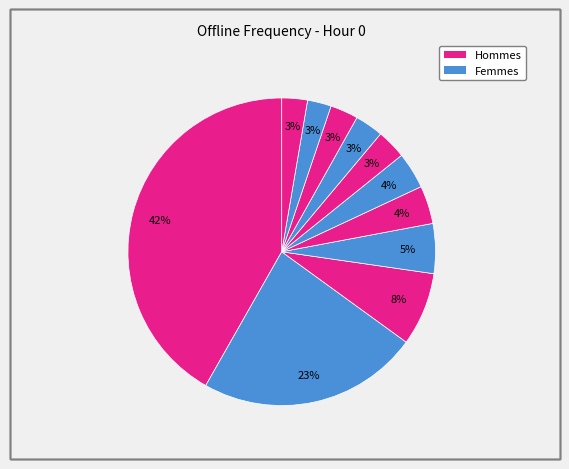

How many segments does this pie chart have?

11